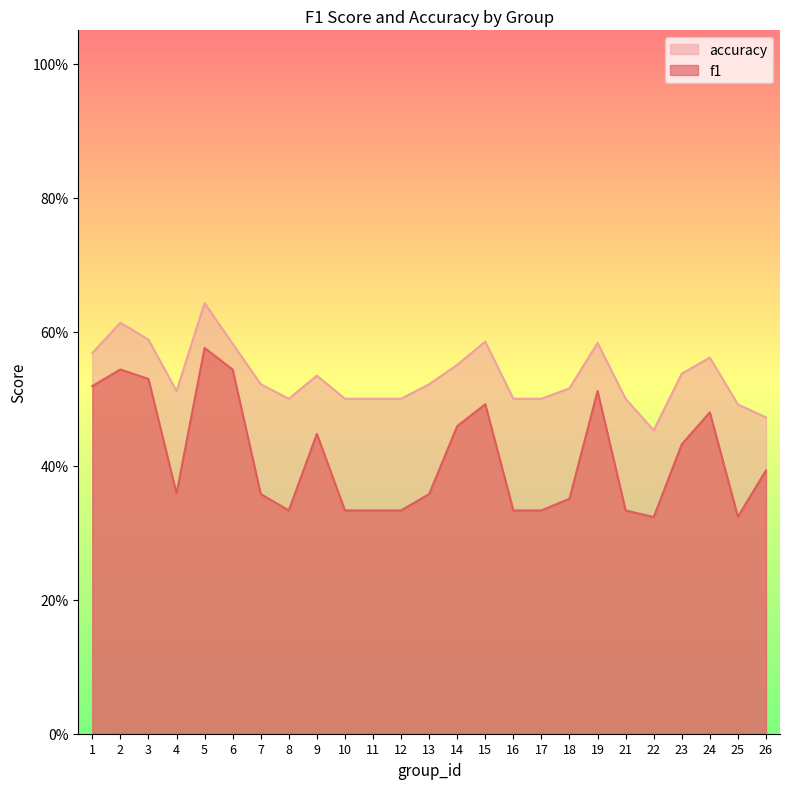

How many interior local peaks does the accuracy series have?

6